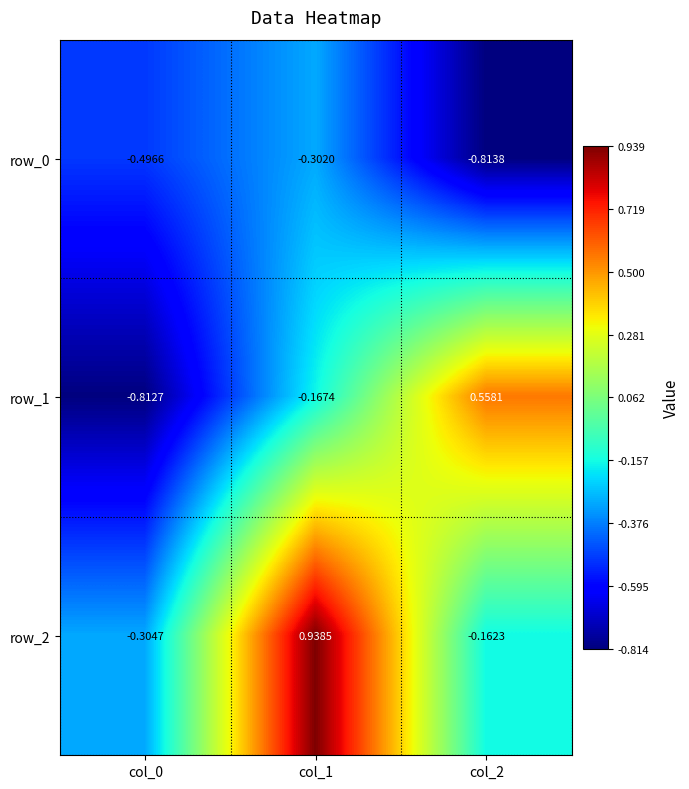

What is the sum of all row_1 values?

-0.4